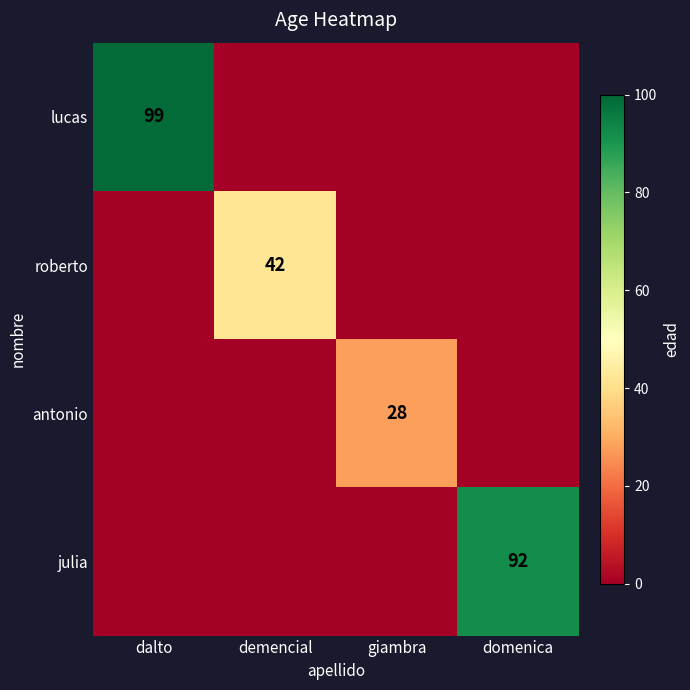

Is it true that roberto equals 42 at demencial?

True